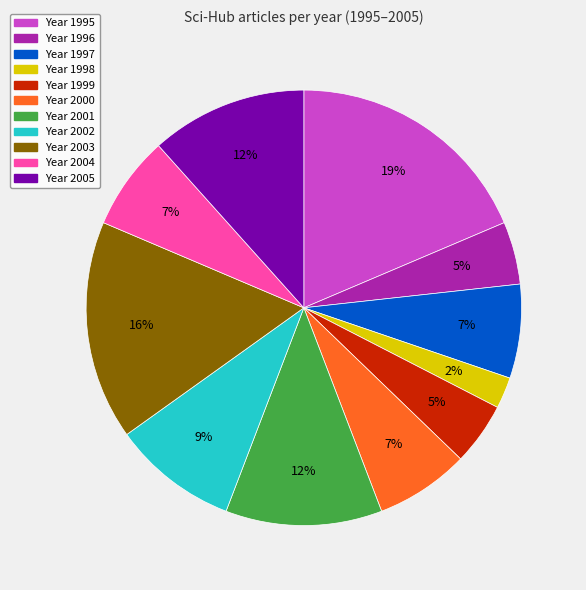

To the nearest percent, what is the average slice percentage?

9%